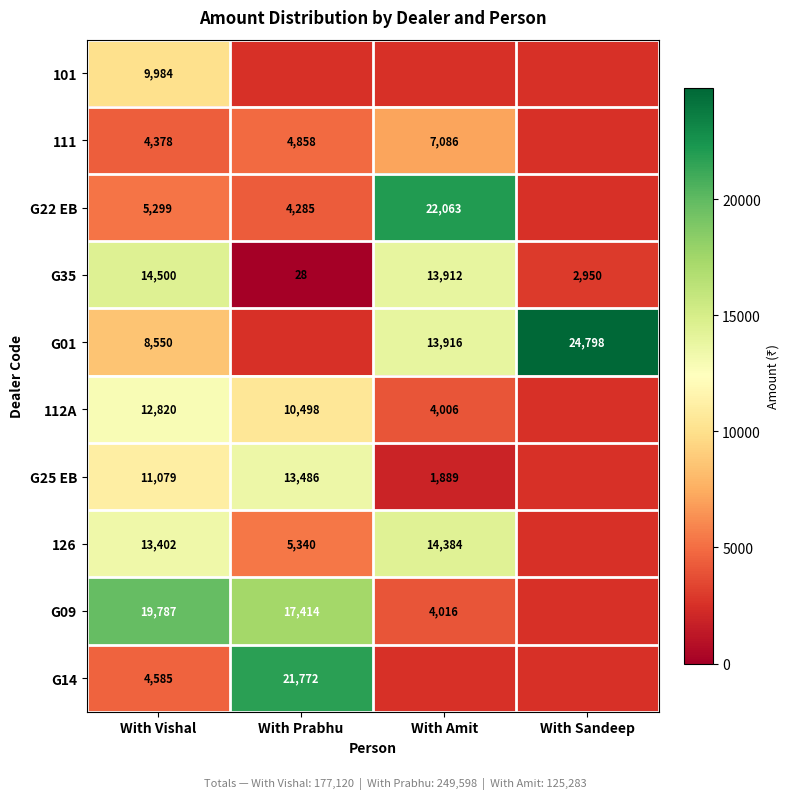

What is the sum of the 111 values at With Prabhu and With Vishal?

9236